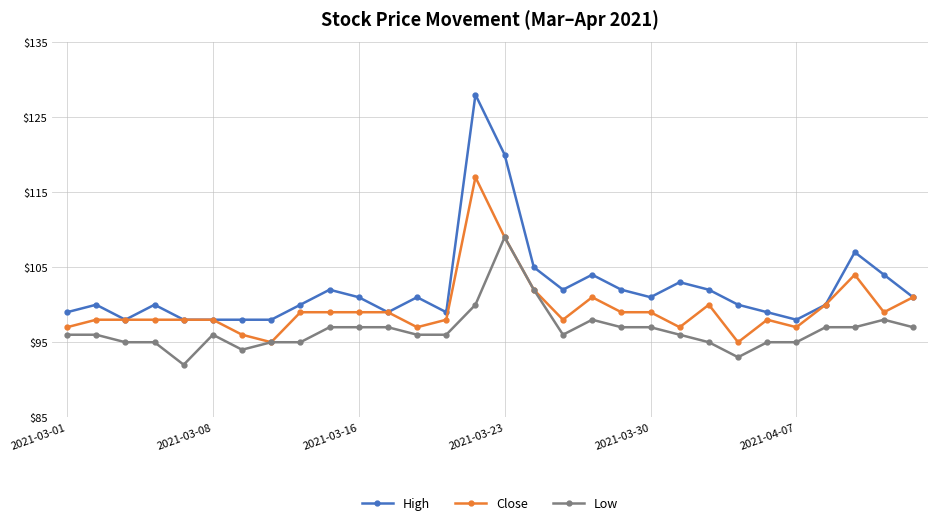

What is the maximum value shown in the chart?

128